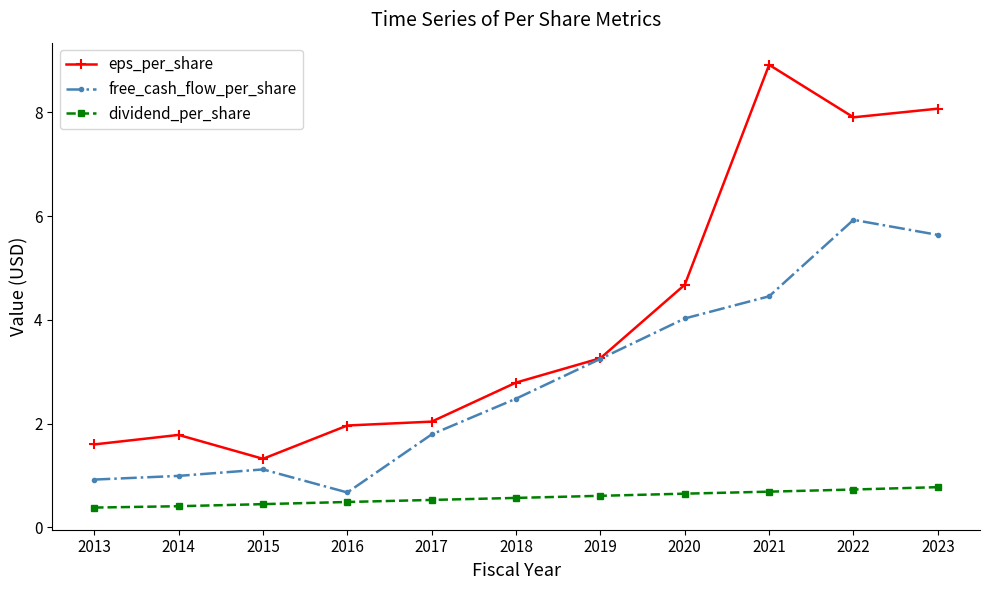

In eps_per_share, how many points are lower than both neighbors (excluding endpoints)?

2